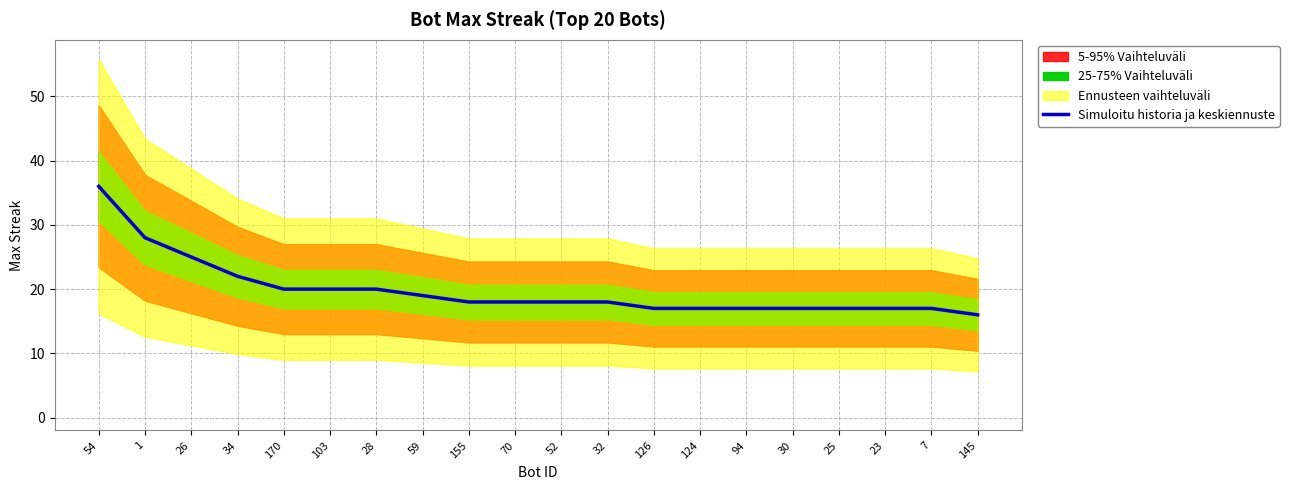

What is the ratio of the value at 124 to the value at 25?

1.0